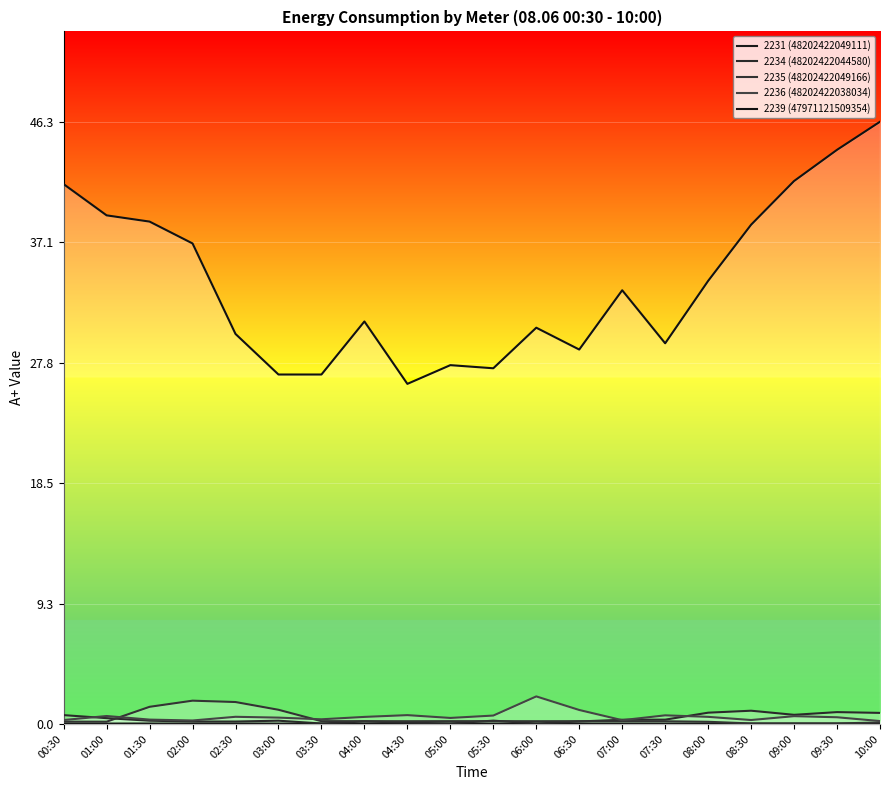

What is the label of the 3rd point from the right?

09:00